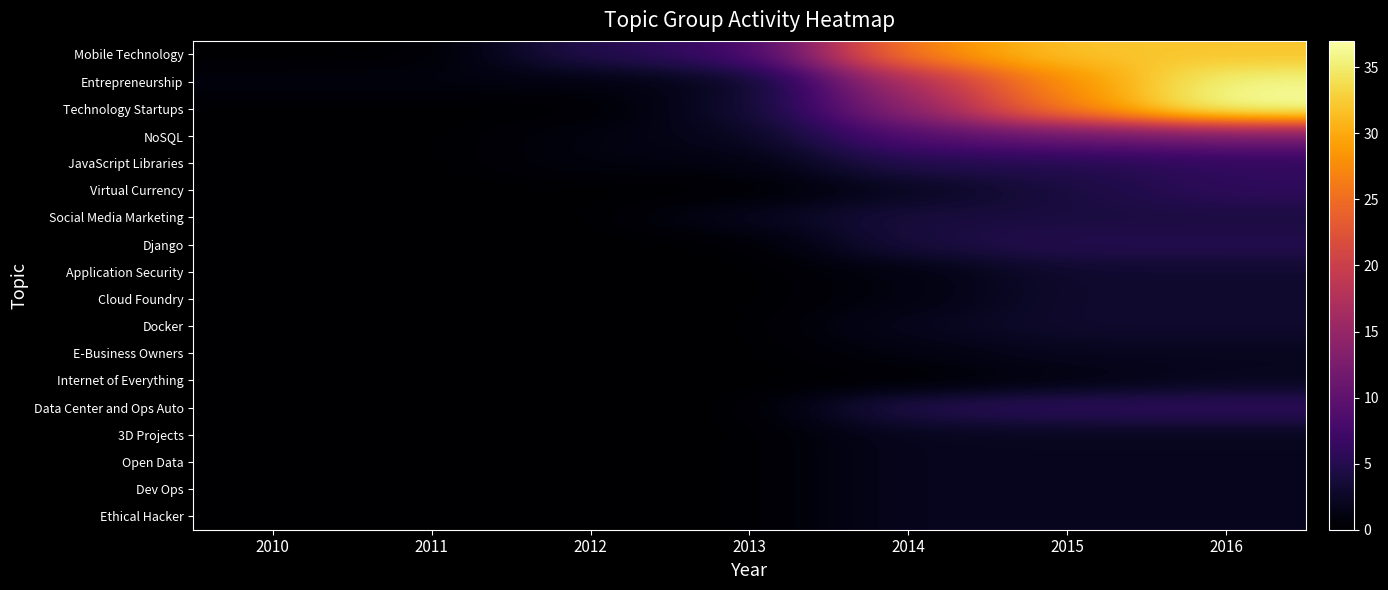

How many distinct data groups are displayed?

18